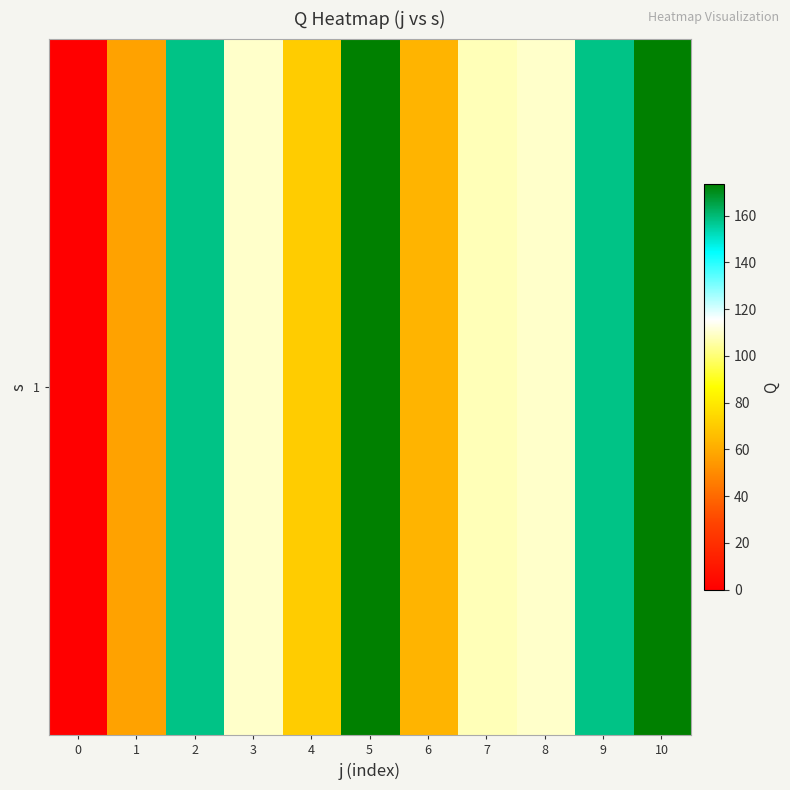

Reading left to right, extract all data points from this chart.

0.0	56.9	158.1	109.5	70.7	173.5	62.7	107.5	109.5	158.1	173.5